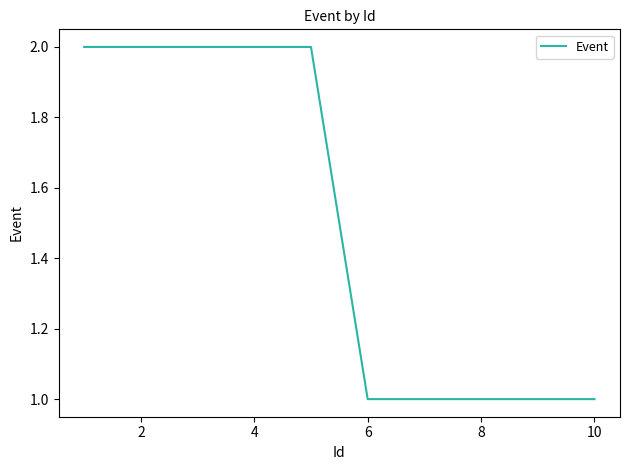

Does the chart display data point markers on the line(s)?

No